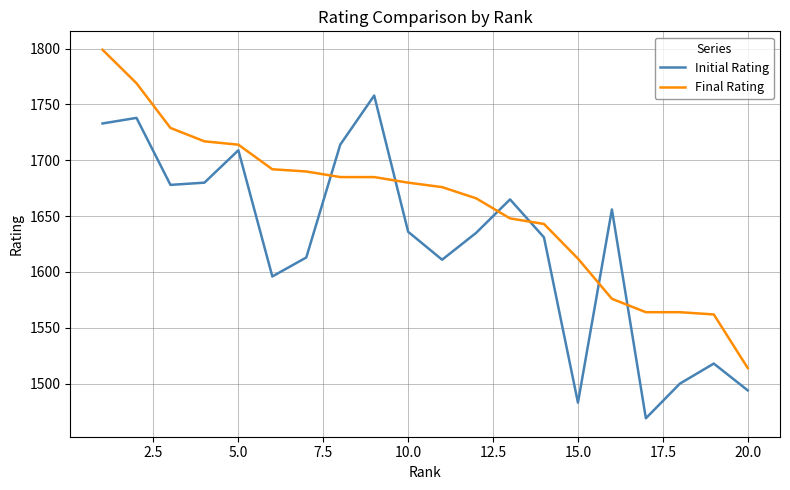

How many intersections are there between Final Rating and Initial Rating?

6